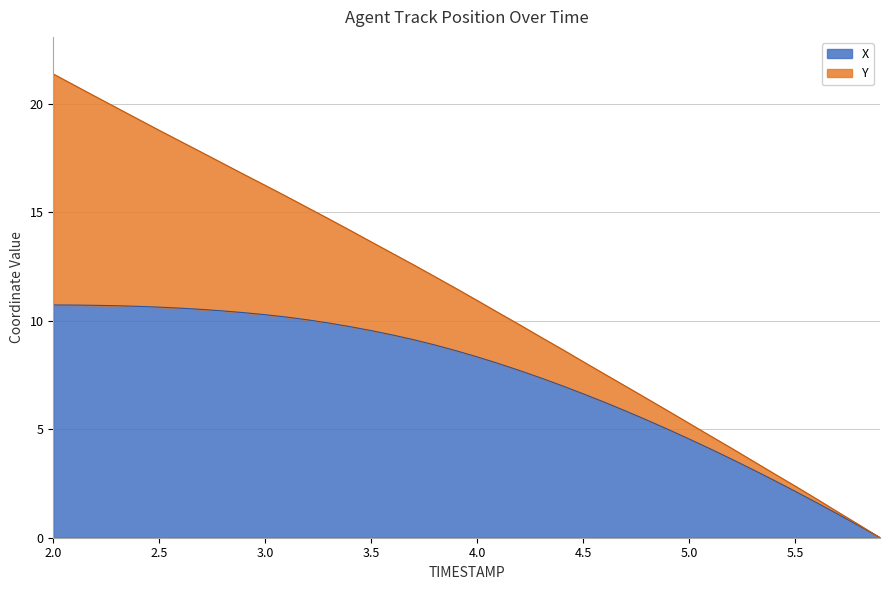

What is the value of the 32nd point from the left?

4.1